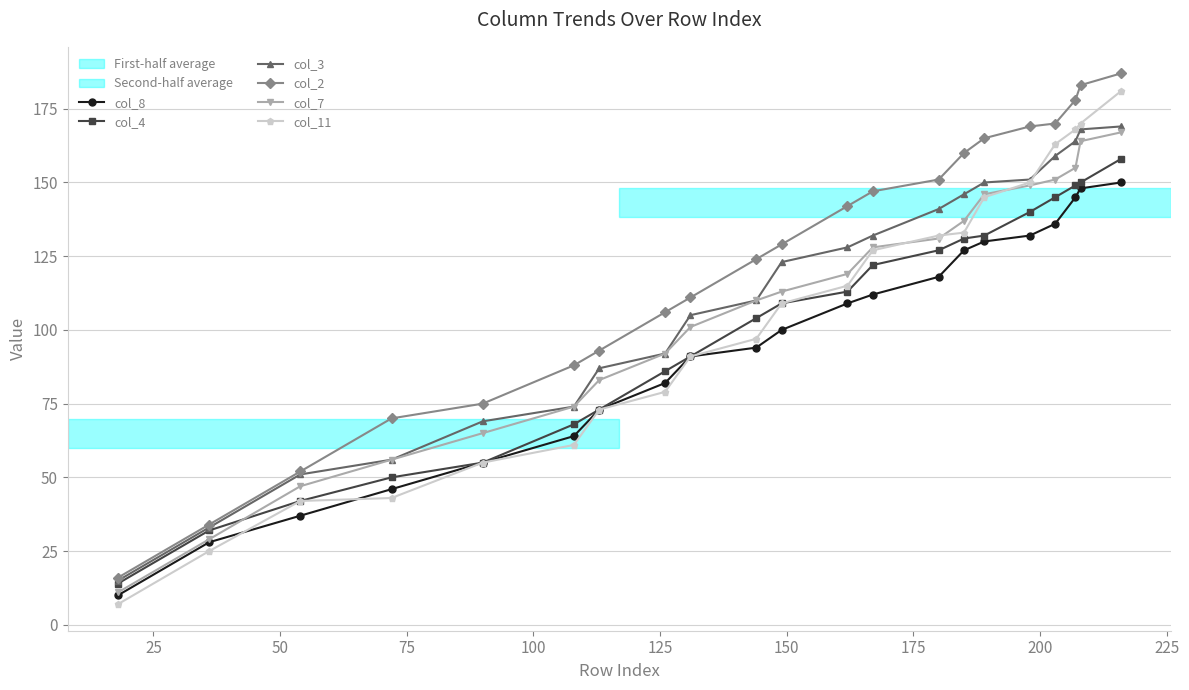

What is the maximum value shown in the chart?

187